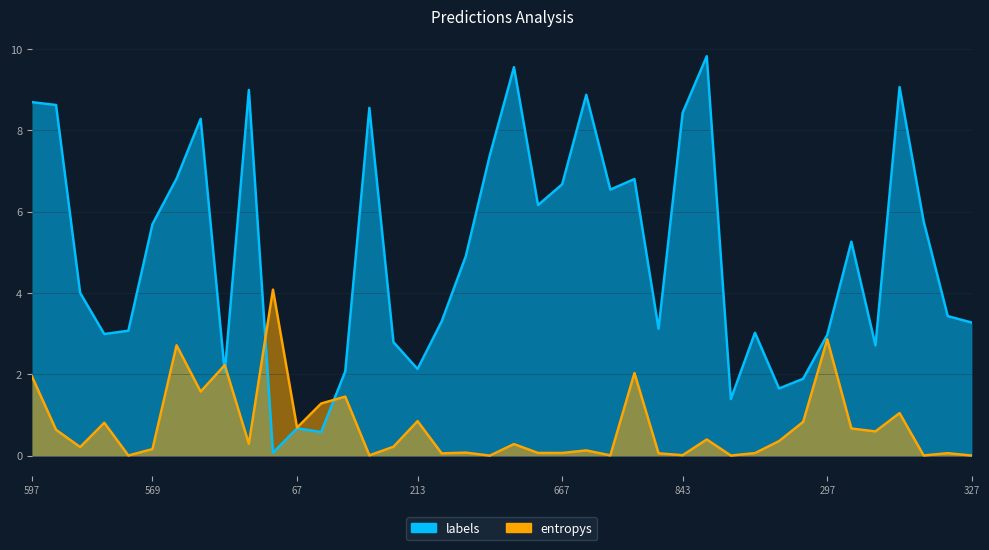

Which has a higher value, 67 or 597?

597